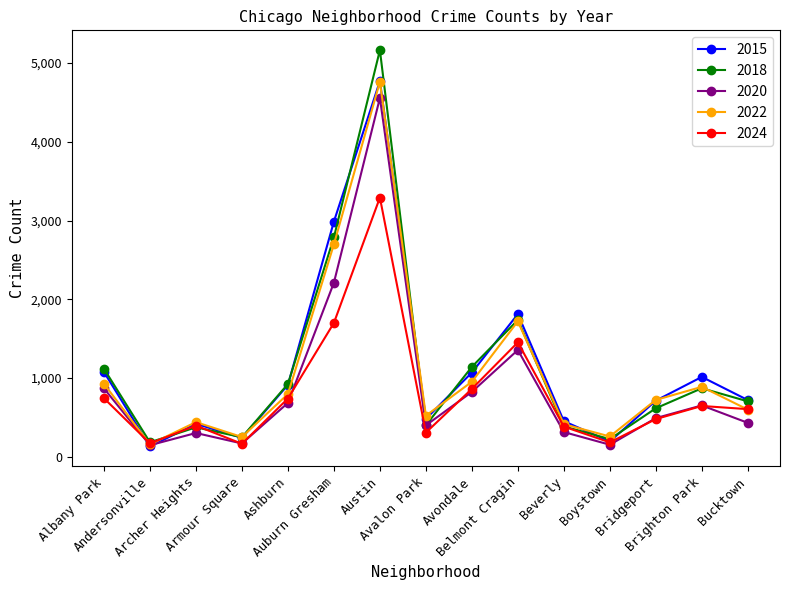

True or false: 2020 has more than 2 points higher than both neighbors.

True